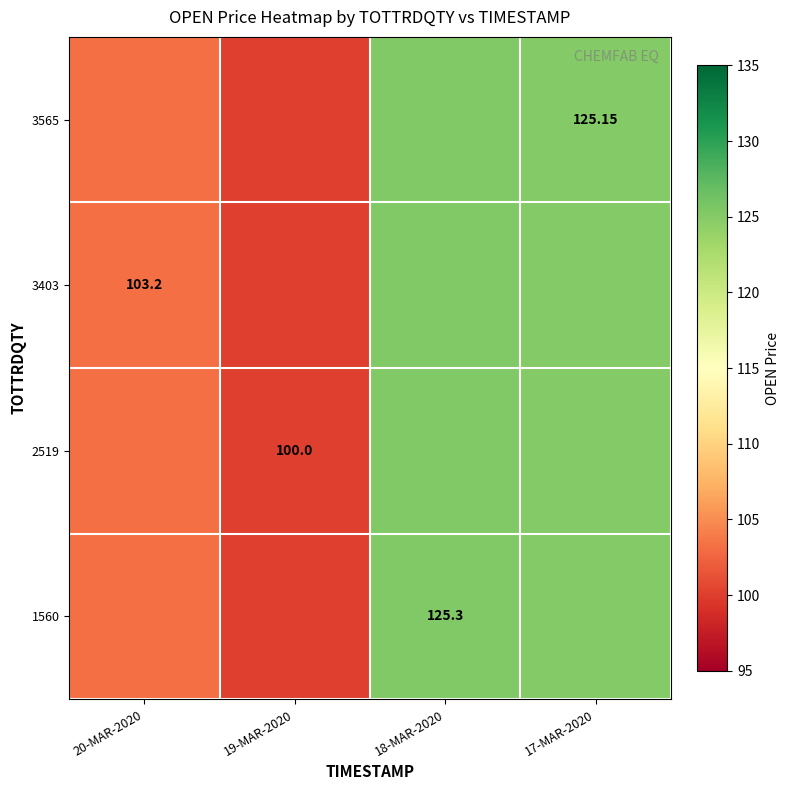

What is the difference between the maximum and minimum values in the 2519 series?

25.3